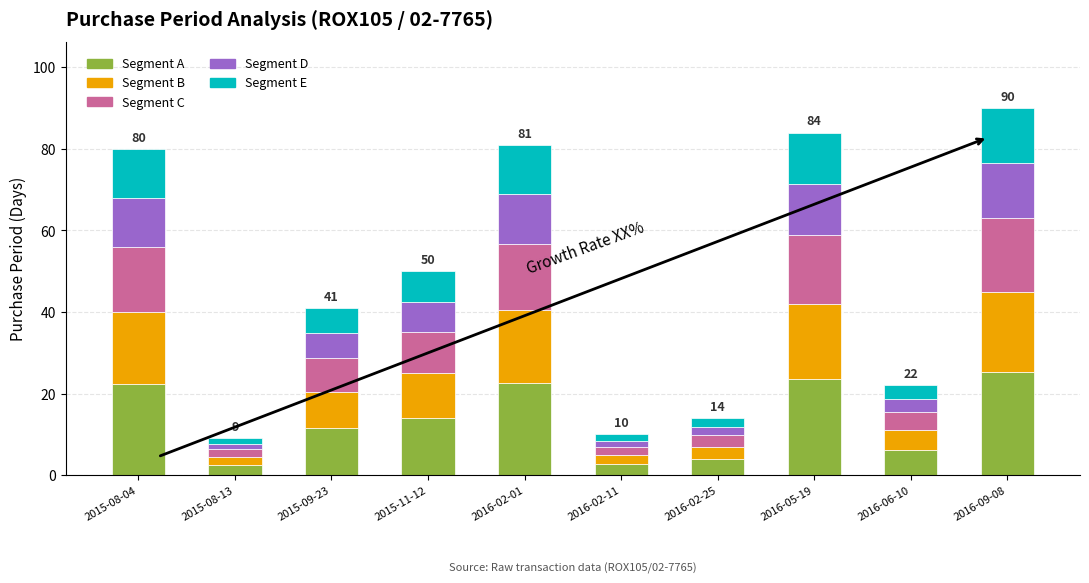

What is the sum of the Segment A values at 2016-05-19 and 2015-09-23?

35.0